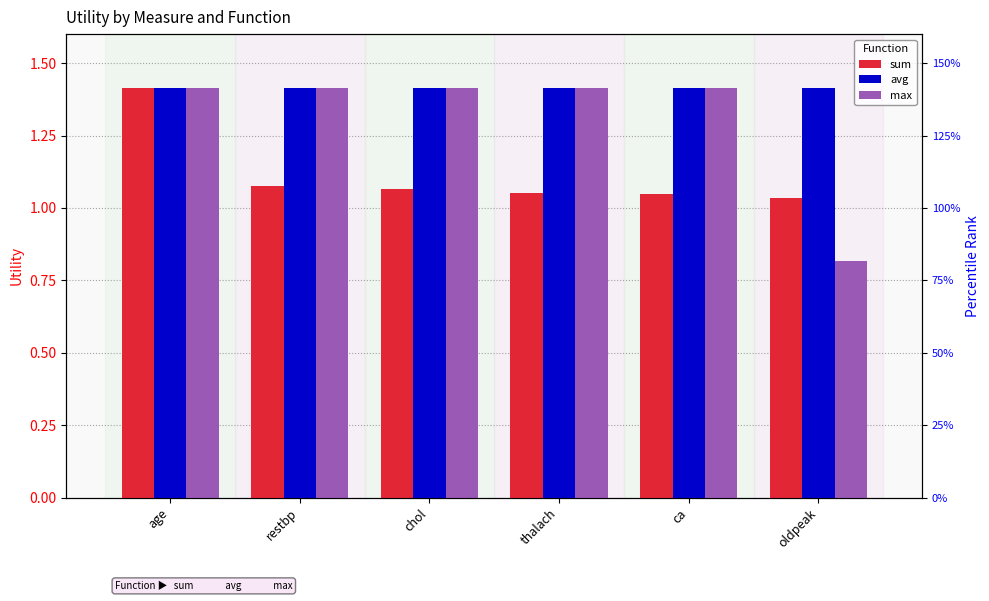

Is the value of max at thalach greater than the value of sum at thalach?

Yes